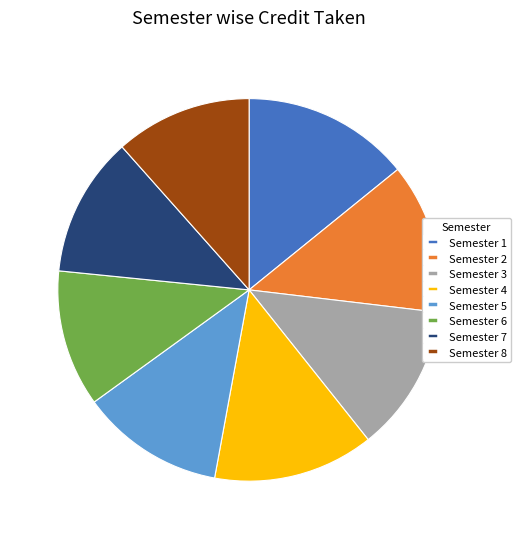

Which has a higher value, Semester 5 or Semester 4?

Semester 4